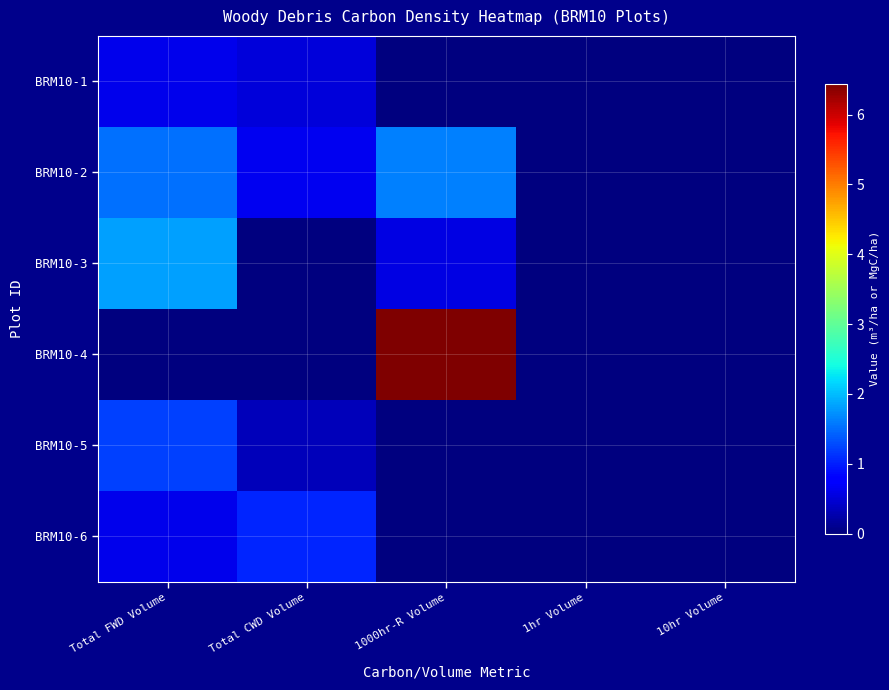

At how many categories does at least one series exceed 3?

1